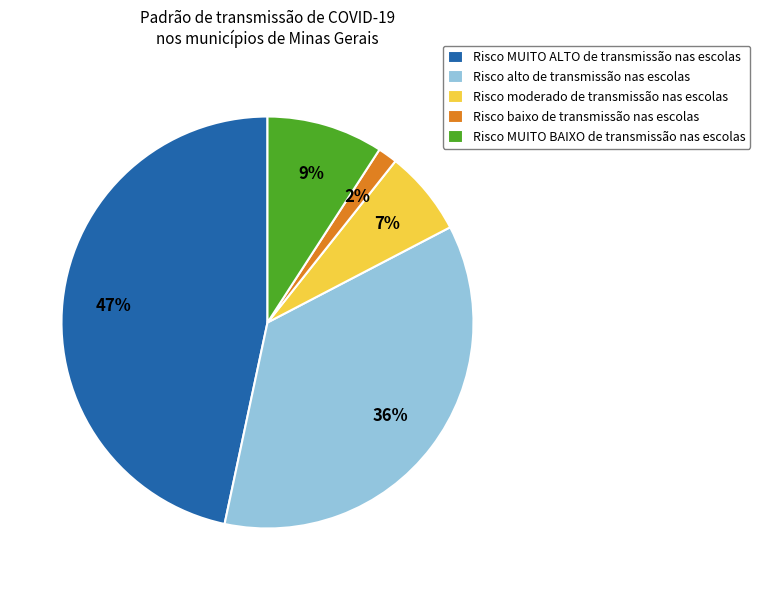

How many slices are in this pie chart?

5